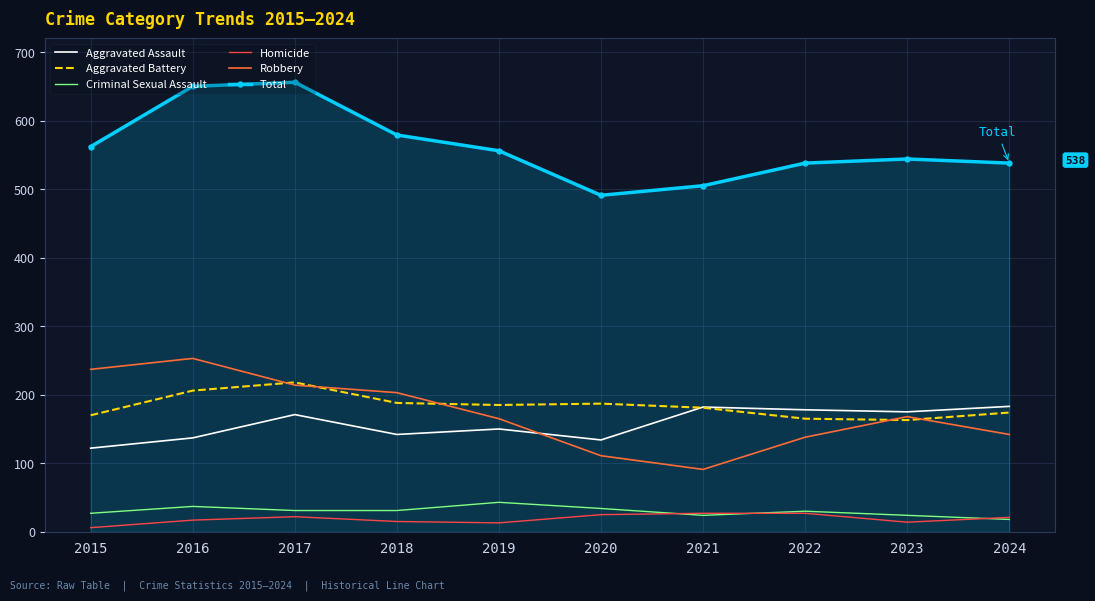

Is the value of Homicide at 2021 greater than the value of Criminal Sexual Assault at 2024?

Yes